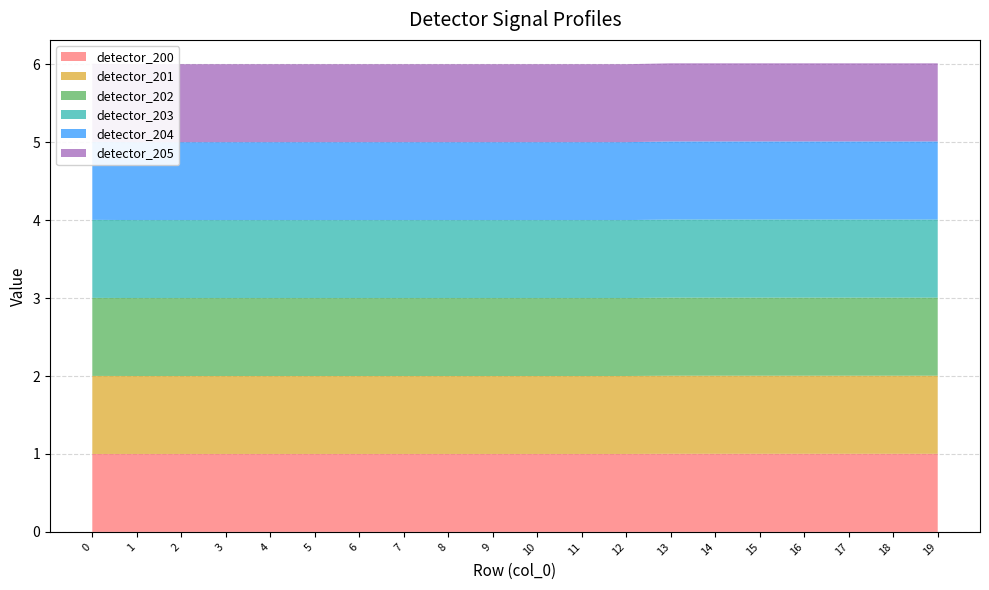

Reading left to right, transcribe all the data shown in this chart.

detector_200: 1.0	1.0	1.0	1.0	1.0	1.0	1.0	1.0	1.0	1.0	1.0	1.0	1.0	1.0	1.0	1.0	1.0	1.0	1.0	1.0
detector_201: 1.0	1.0	1.0	1.0	1.0	1.0	1.0	1.0	1.0	1.0	1.0	1.0	1.0	1.0	1.0	1.0	1.0	1.0	1.0	1.0
detector_202: 1.0	1.0	1.0	1.0	1.0	1.0	1.0	1.0	1.0	1.0	1.0	1.0	1.0	1.0	1.0	1.0	1.0	1.0	1.0	1.0
detector_203: 1.0	1.0	1.0	1.0	1.0	1.0	1.0	1.0	1.0	1.0	1.0	1.0	1.0	1.0	1.0	1.0	1.0	1.0	1.0	1.0
detector_204: 1.0	1.0	1.0	1.0	1.0	1.0	1.0	1.0	1.0	1.0	1.0	1.0	1.0	1.0	1.0	1.0	1.0	1.0	1.0	1.0
detector_205: 1.0	1.0	1.0	1.0	1.0	1.0	1.0	1.0	1.0	1.0	1.0	1.0	1.0	1.0	1.0	1.0	1.0	1.0	1.0	1.0